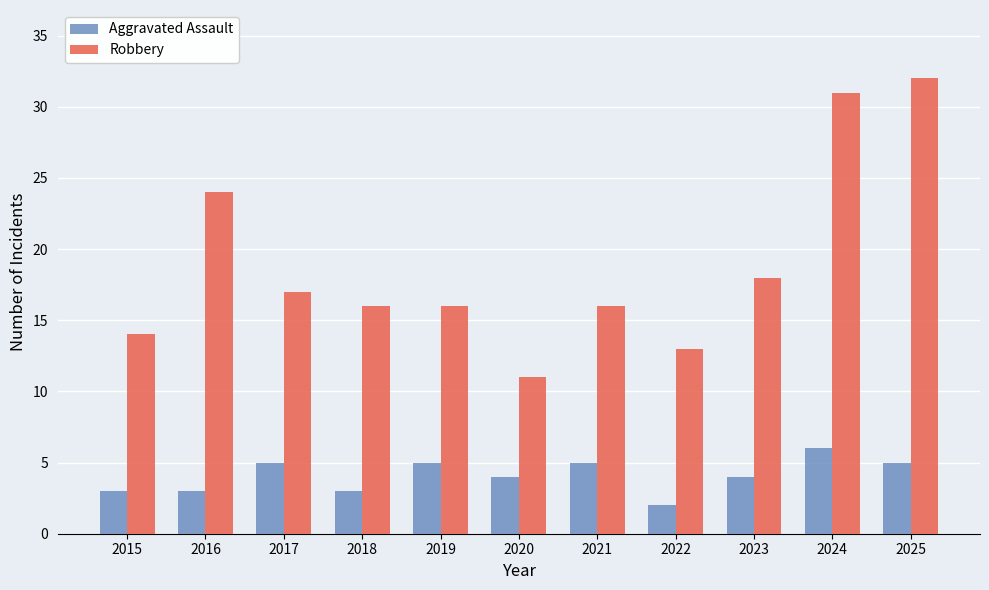

What is the value of the Robbery bar at the 1st from the left?

14